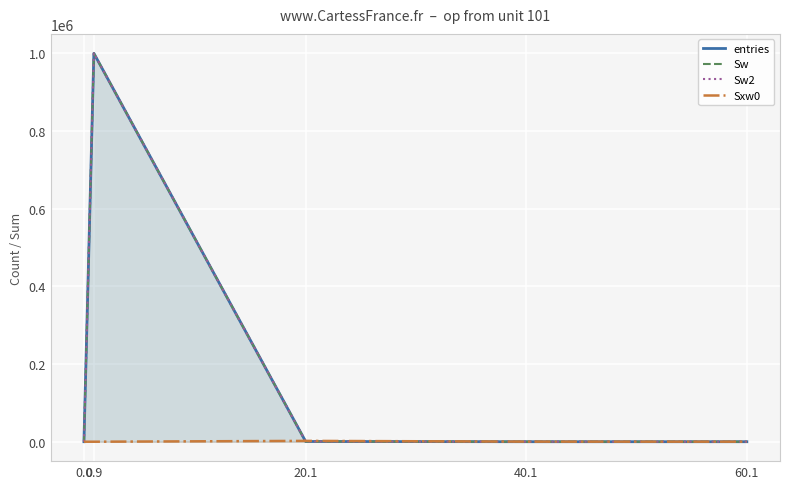

What is the label of the 2nd point from the left?

0.9